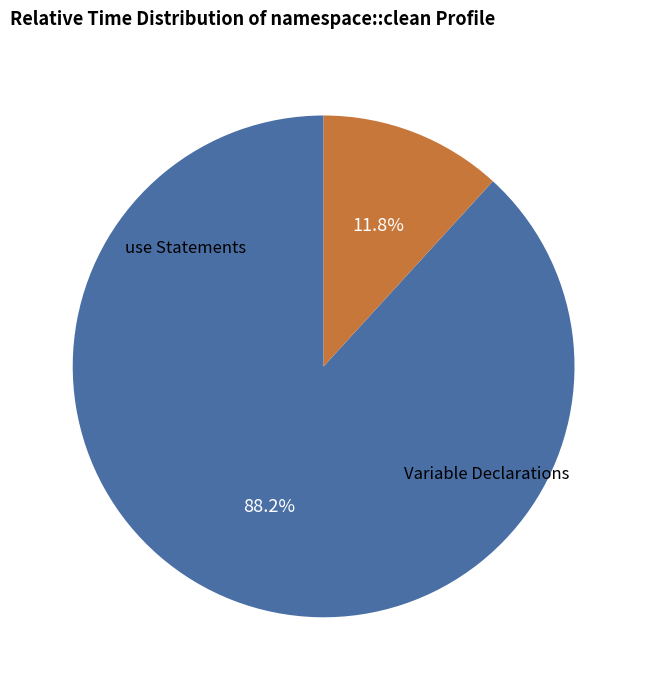

To the nearest percent, what is the average slice percentage?

50%